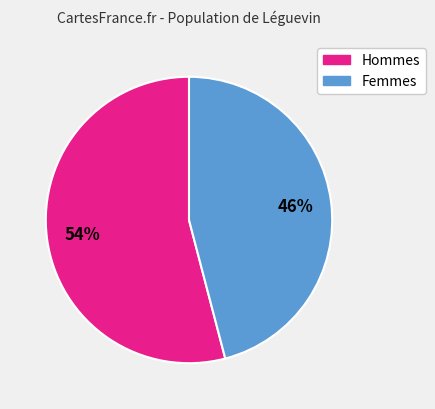

Is there a majority slice in this chart?

Yes